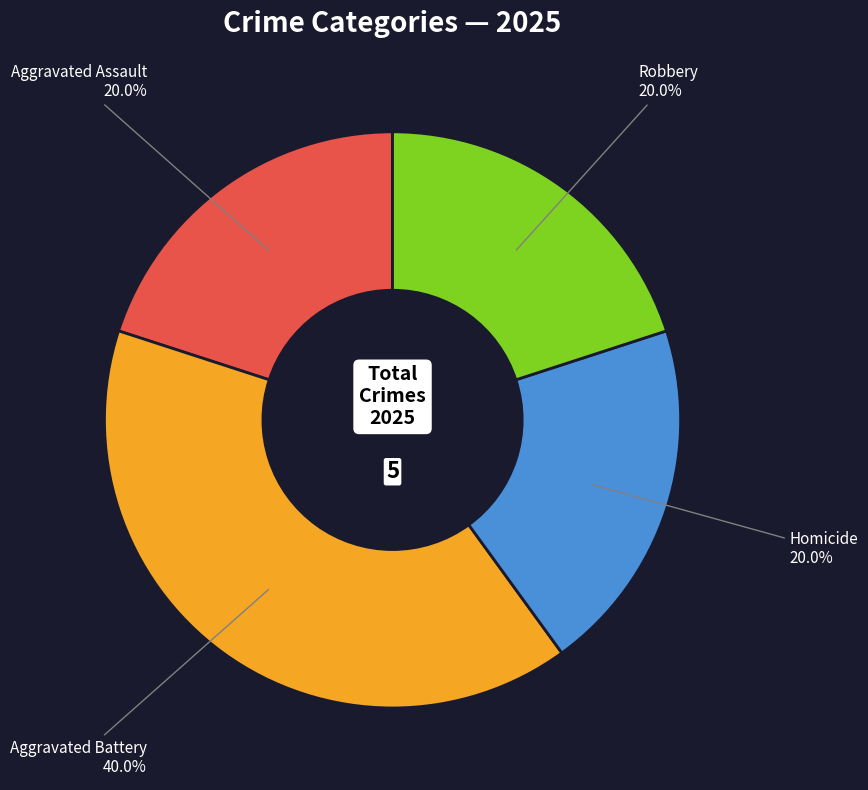

Count the number of slices in the pie.

4